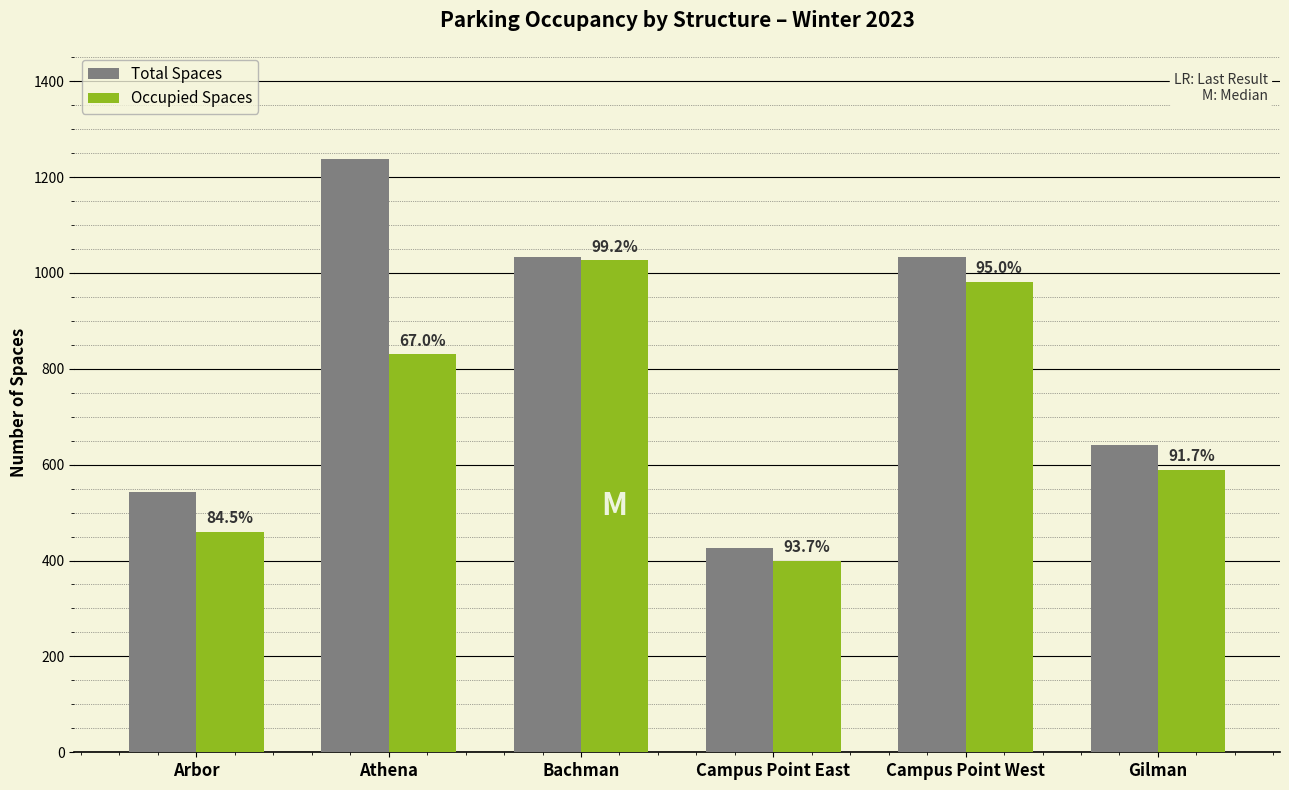

The Total Spaces series shows 426 at Campus Point East. True or false?

True